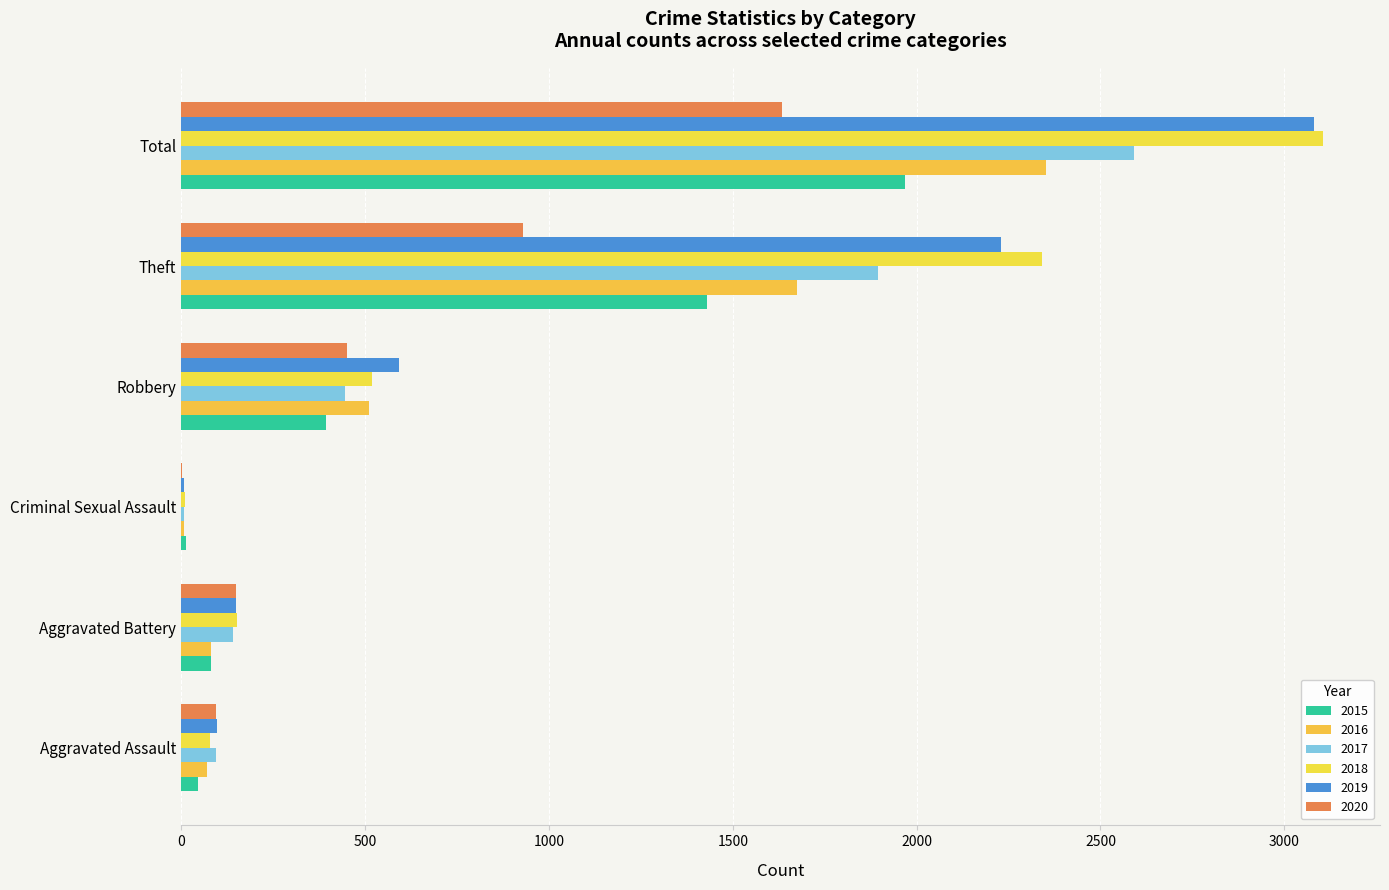

Reading right to left, extract all data points from this chart.

2015: Total=1968	Theft=1429	Robbery=395	Criminal Sexual Assault=12	Aggravated Battery=82	Aggravated Assault=46
2016: Total=2352	Theft=1676	Robbery=510	Criminal Sexual Assault=8	Aggravated Battery=82	Aggravated Assault=71
2017: Total=2592	Theft=1896	Robbery=446	Criminal Sexual Assault=8	Aggravated Battery=142	Aggravated Assault=95
2018: Total=3105	Theft=2342	Robbery=520	Criminal Sexual Assault=11	Aggravated Battery=152	Aggravated Assault=77
2019: Total=3080	Theft=2230	Robbery=591	Criminal Sexual Assault=8	Aggravated Battery=148	Aggravated Assault=98
2020: Total=1634	Theft=930	Robbery=450	Criminal Sexual Assault=3	Aggravated Battery=150	Aggravated Assault=94